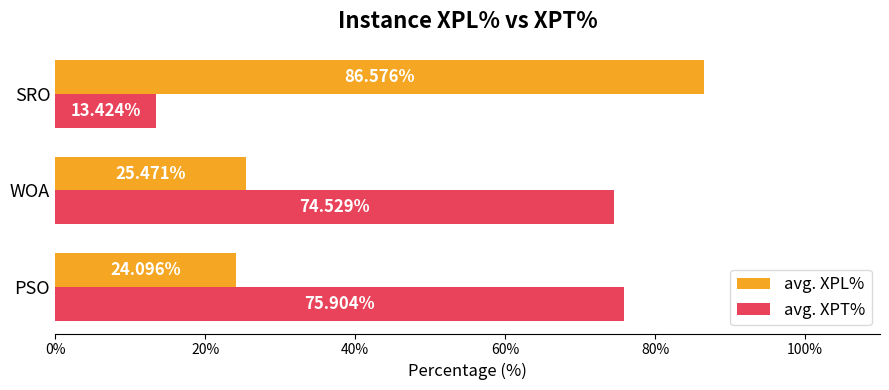

Rank the series at PSO from highest to lowest value.

avg. XPT%, avg. XPL%